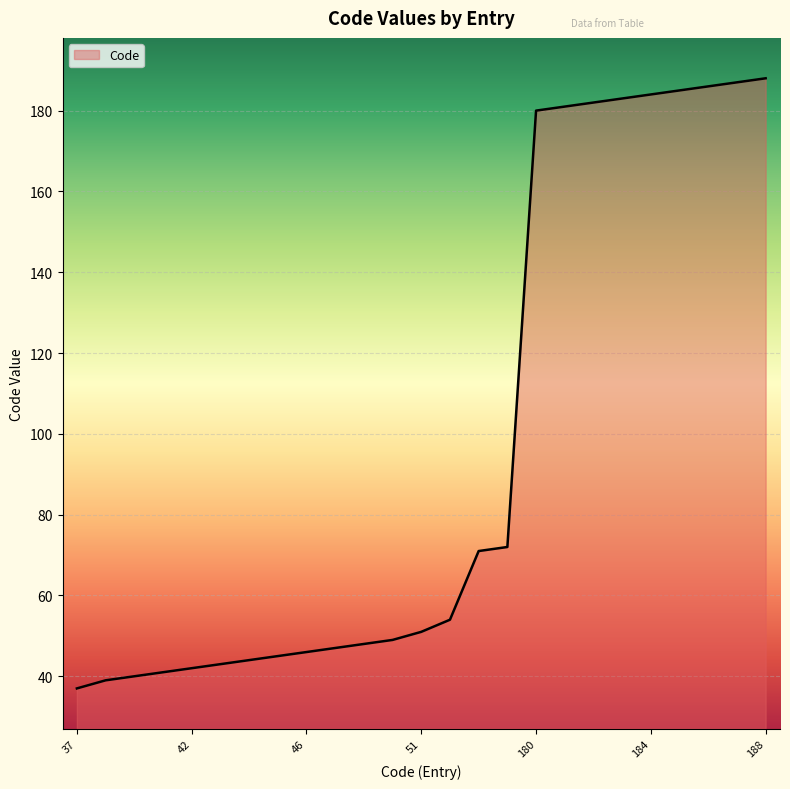

What is the maximum value shown in the chart?

188